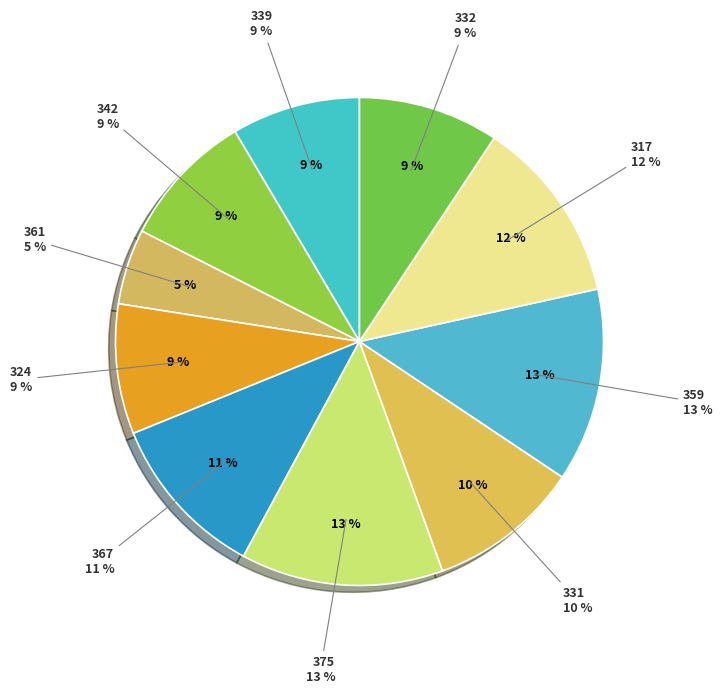

To the nearest percent, what percentage of the pie is 317?

12%